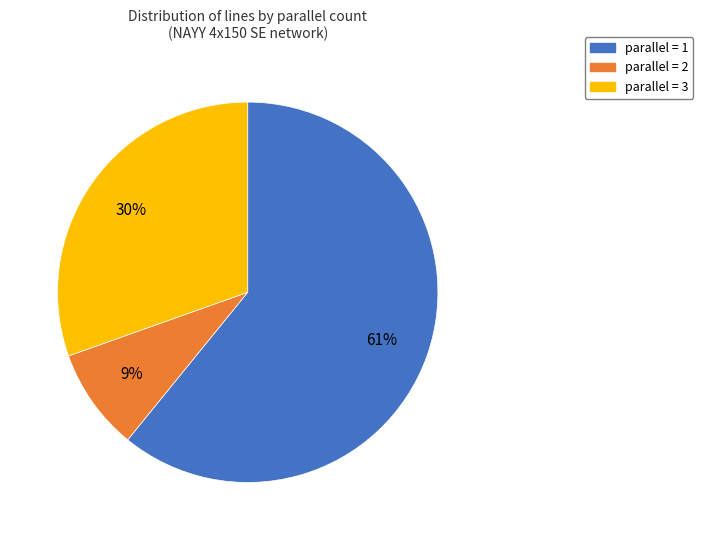

To the nearest percent, what is the difference between the largest and smallest slice percentages?

52%